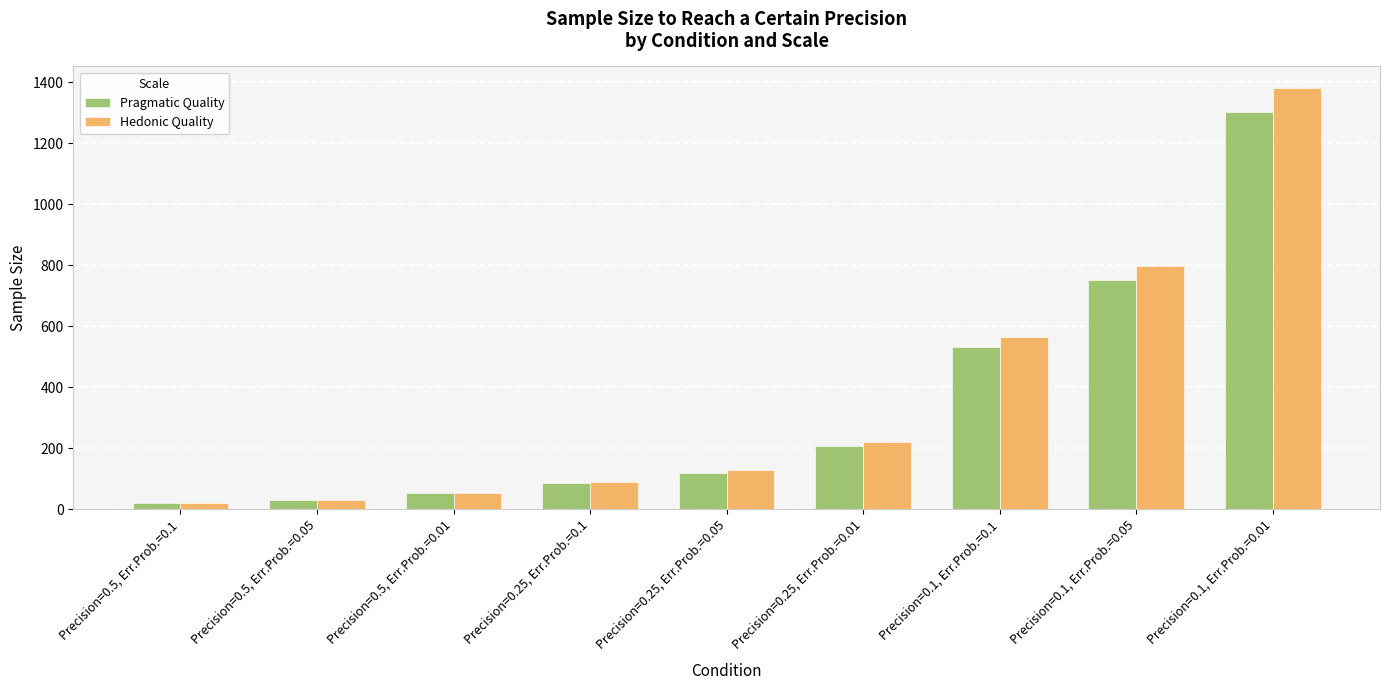

Reading left to right, transcribe all the data shown in this chart.

Pragmatic Quality: 21.3	30.1	55.3	85.2	120.3	208.4	532.8	751.8	1302.6
Hedonic Quality: 22.6	31.9	55.3	90.5	127.7	221.3	565.8	798.3	1383.3